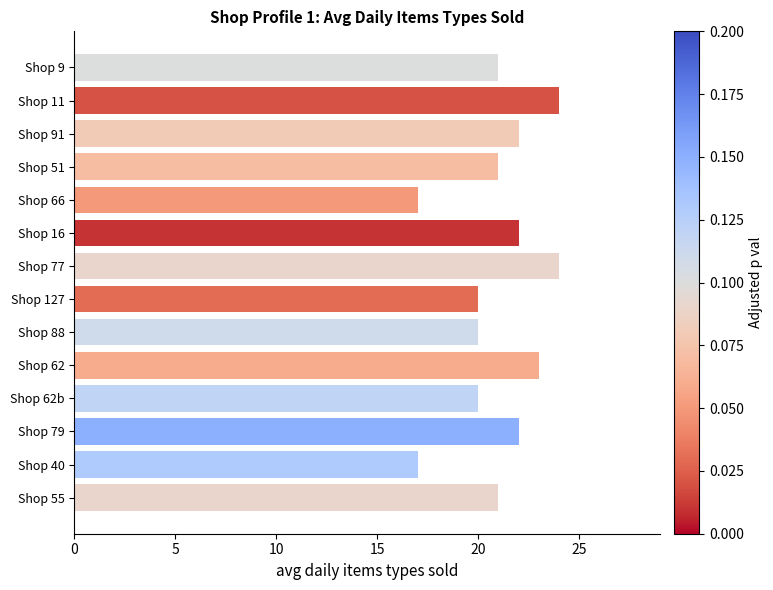

True or false: the data shows 21 at Shop 51.

True